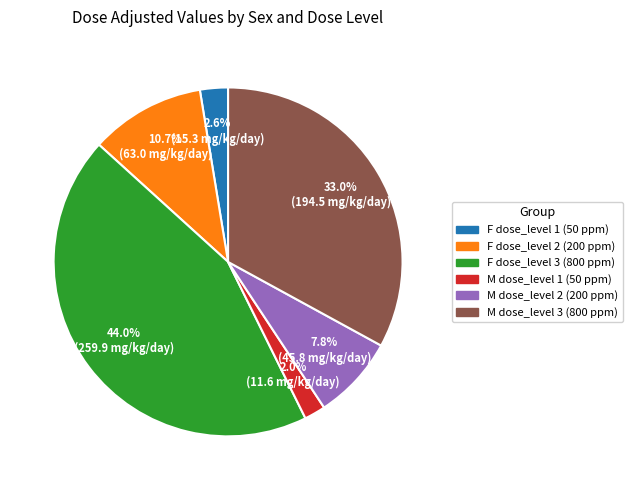

The F dose_level 3 (800 ppm) slice represents 44% of the pie. True or false?

True